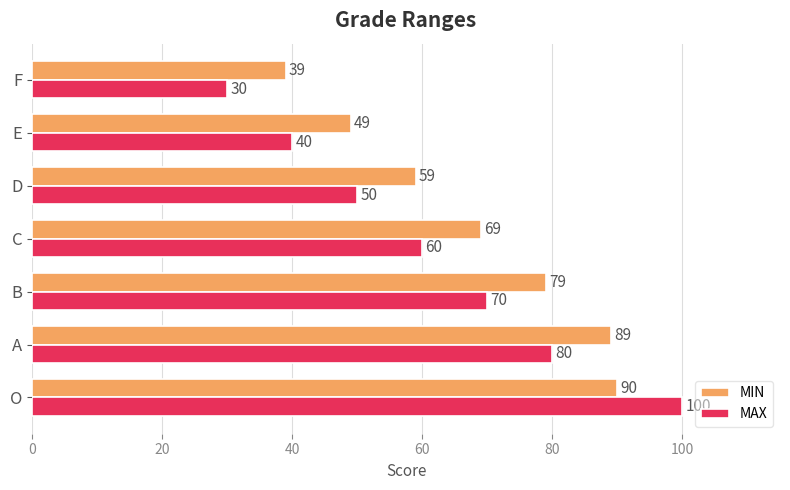

True or false: MAX has a value of 30 at F.

True